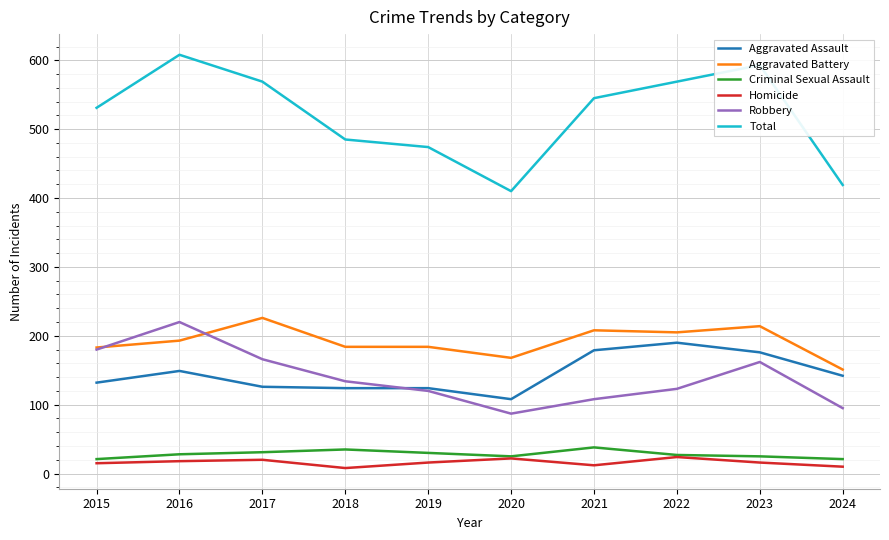

Between 2019 and 2020, which series saw the biggest shift?

Total